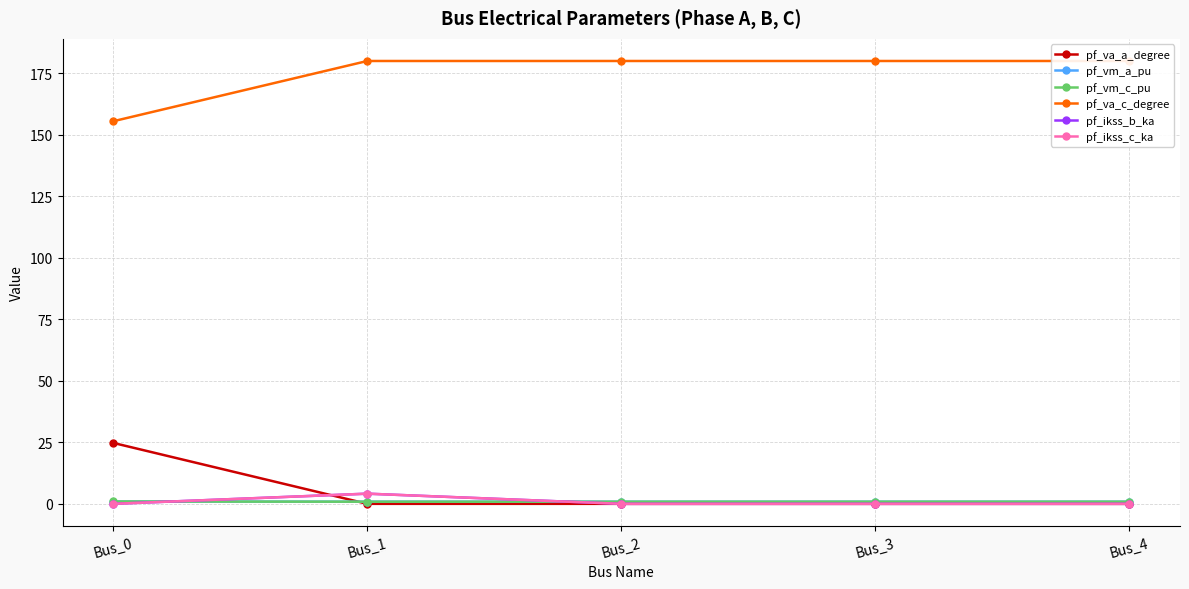

Is this an area chart (filled region under the line)?

No